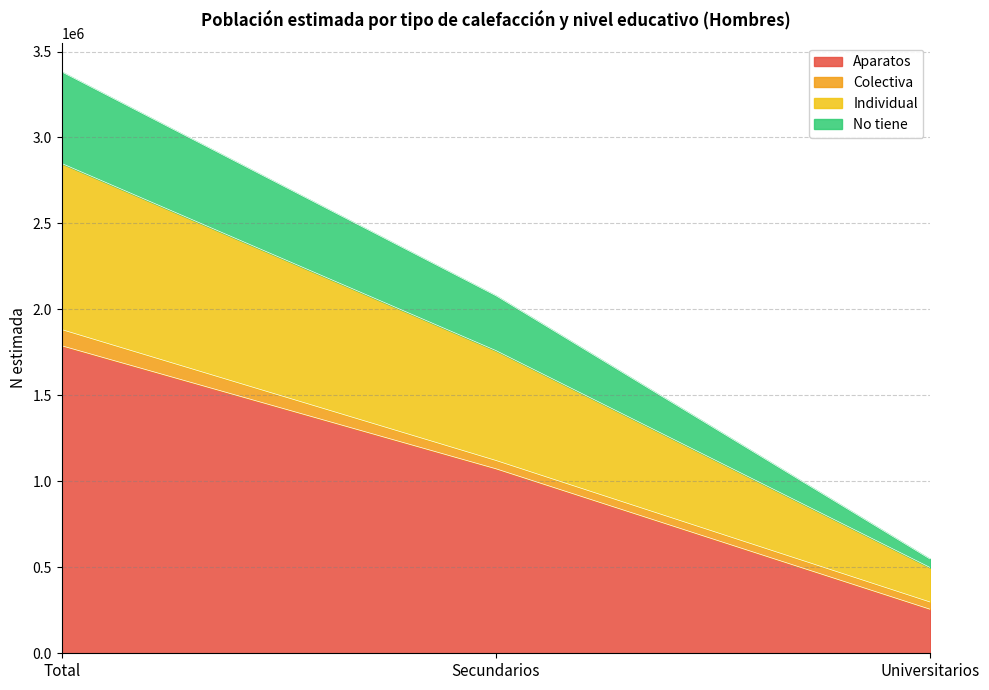

At which category is the sum across all series the highest?

Total